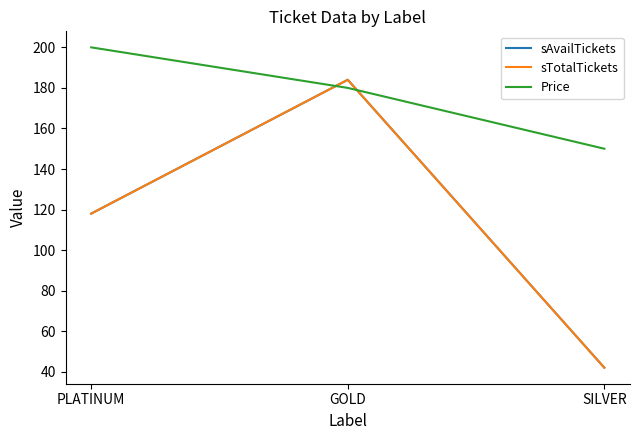

At how many categories does at least one series exceed 147?

3